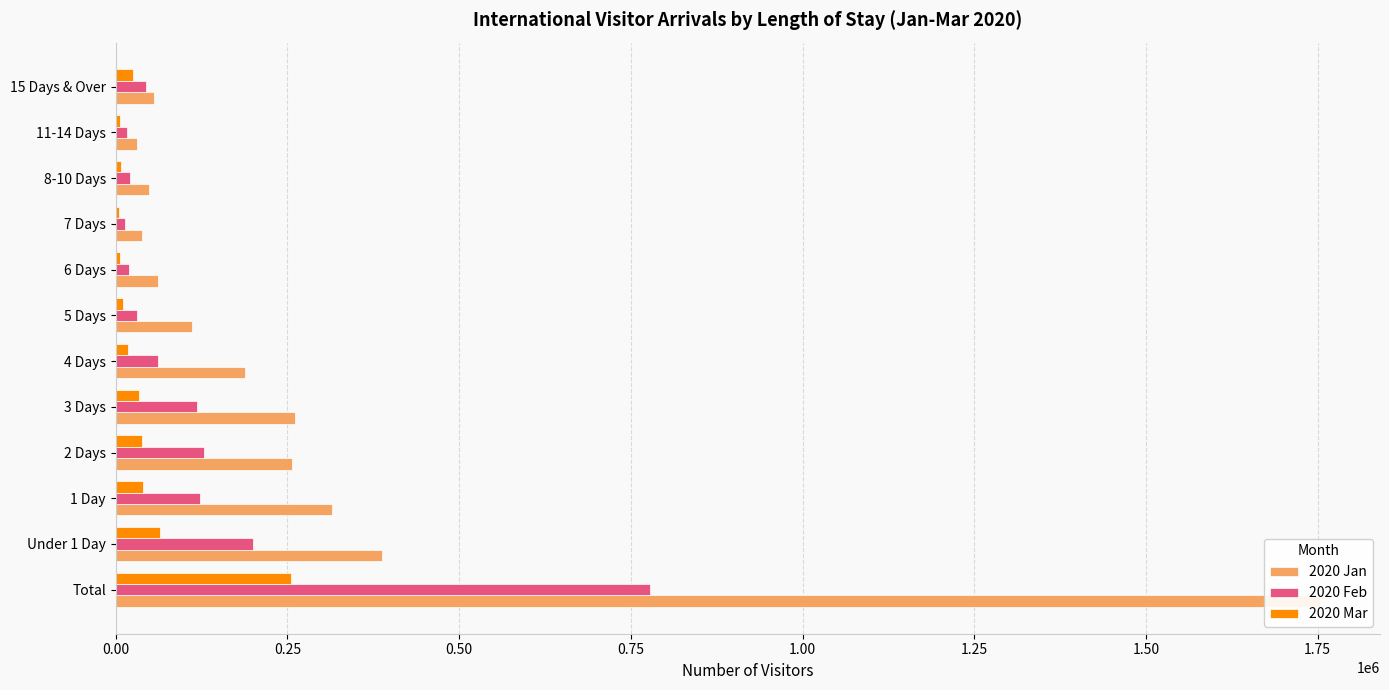

What is the maximum value for 2020 Feb?

778126